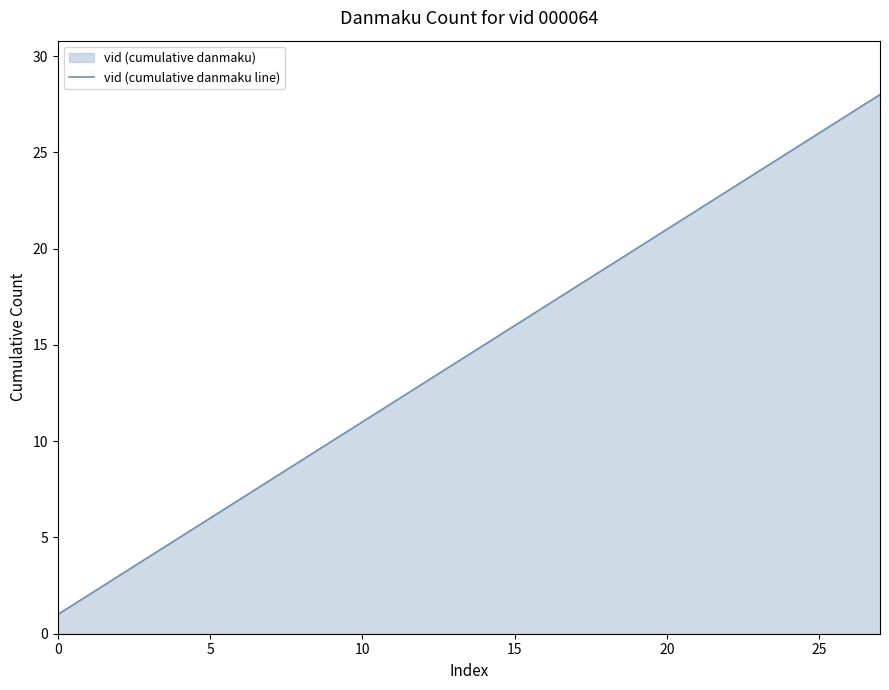

Does the chart have visible grid lines?

No